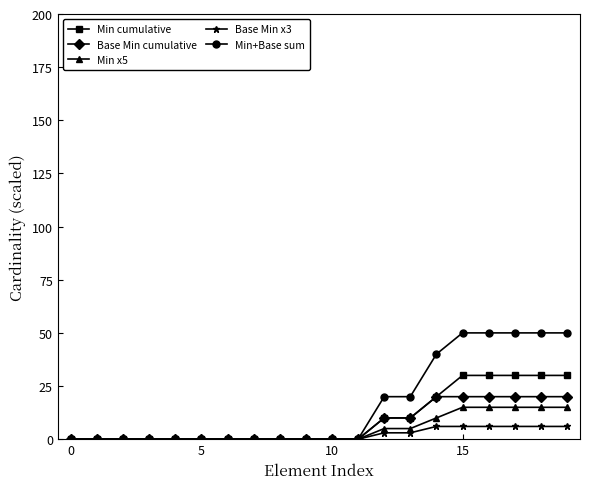

What is the difference between the maximum and minimum values in the Min cumulative series?

30